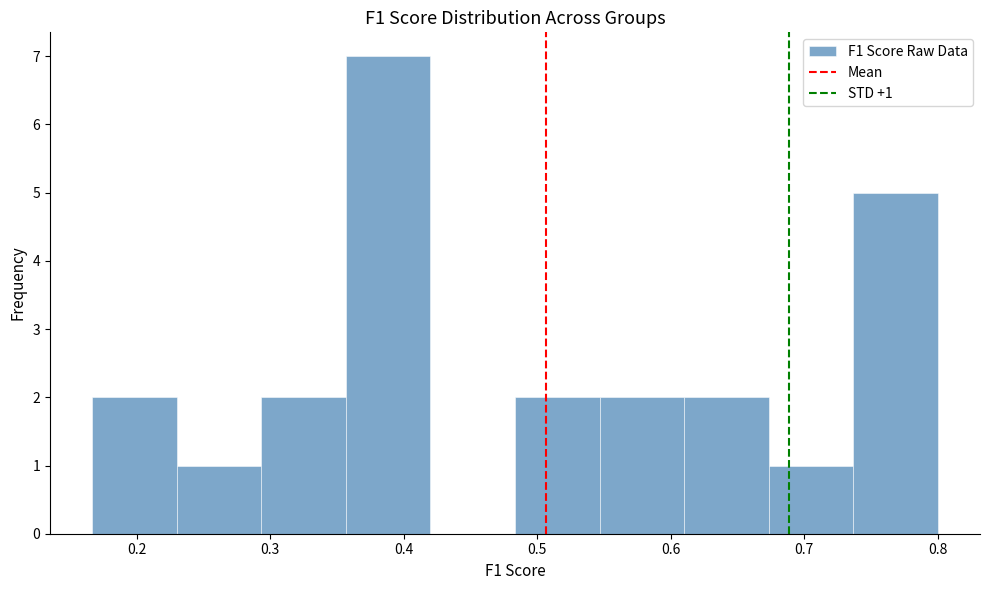

Over which range of the x-axis is the bar tallest?

0.36 to 0.42